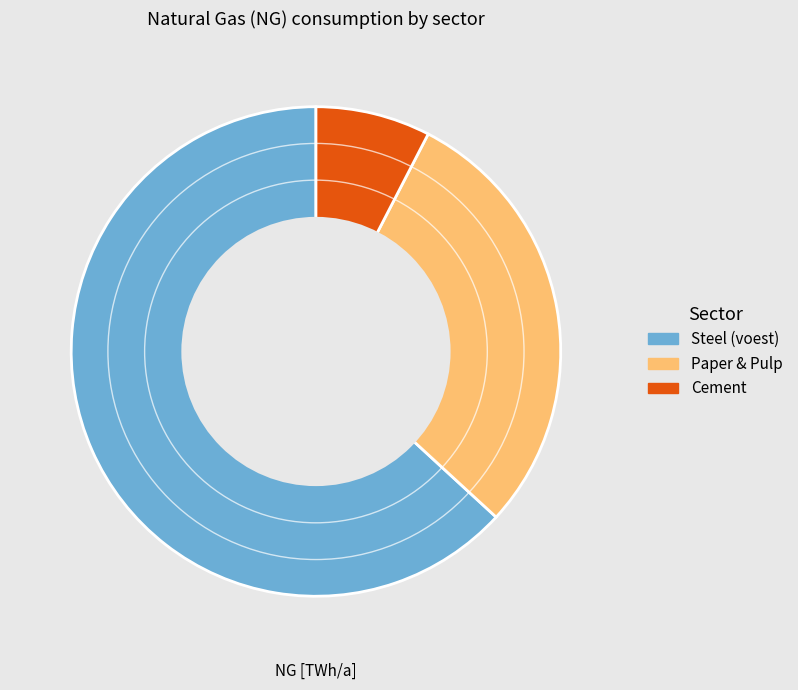

Is there any slice that represents more than half of the pie?

Yes